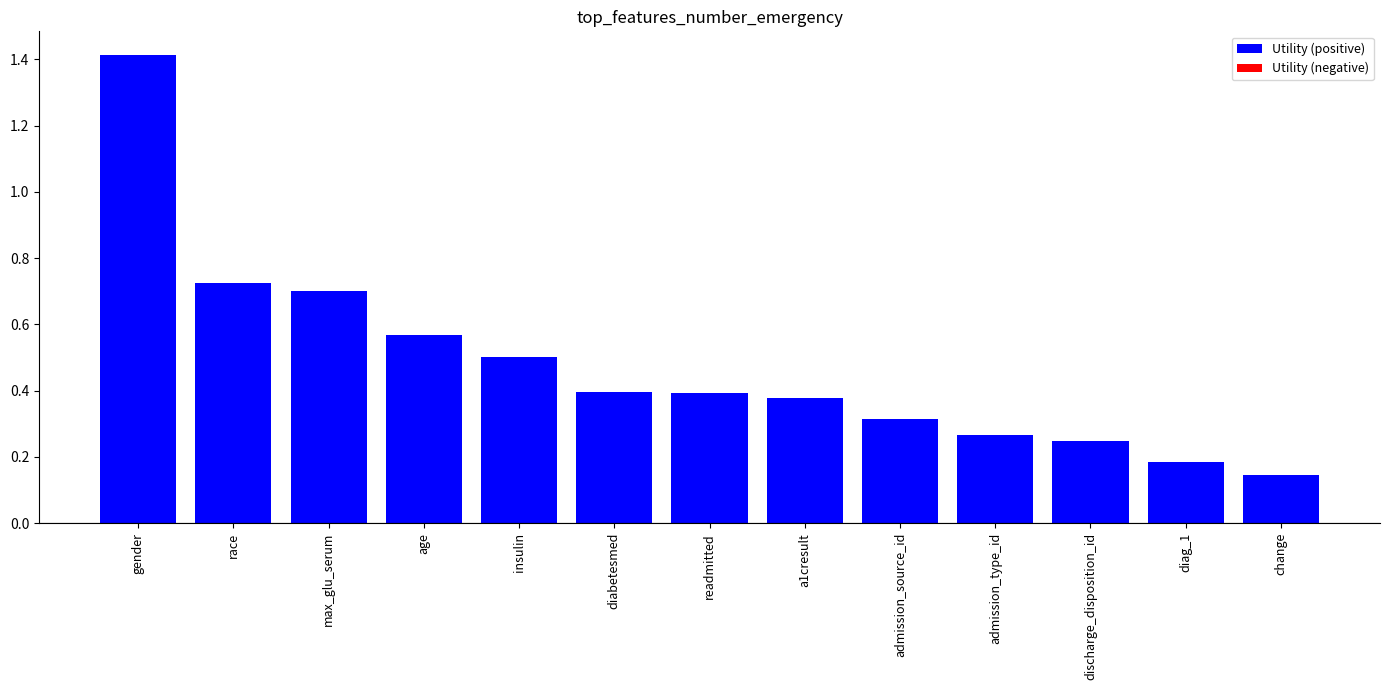

Which category has the lowest value across all series?

change